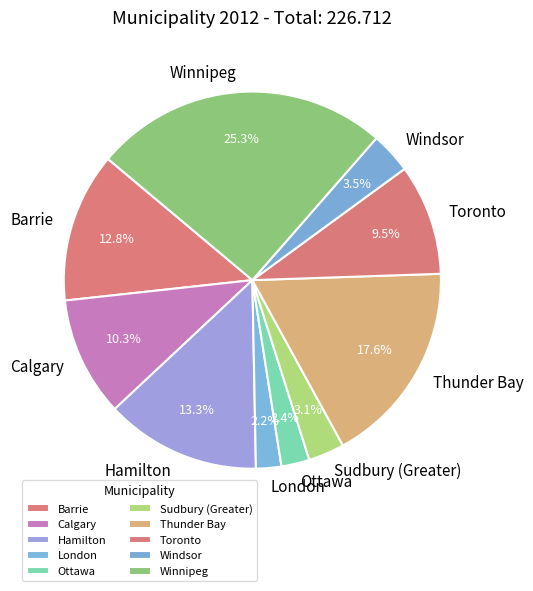

The Windsor slice represents 18% of the pie. True or false?

False